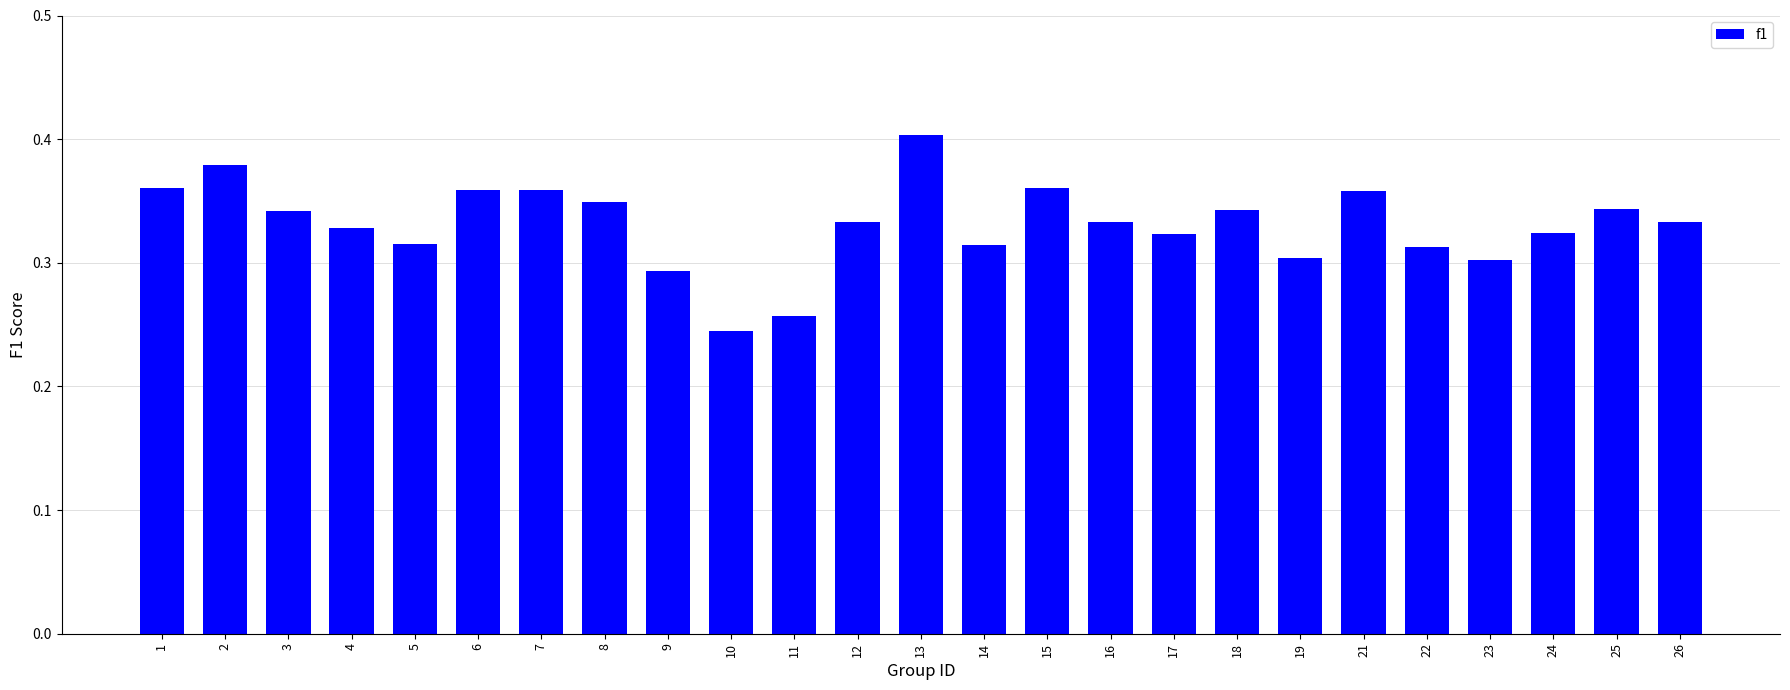

What is the sum of all values?

8.3